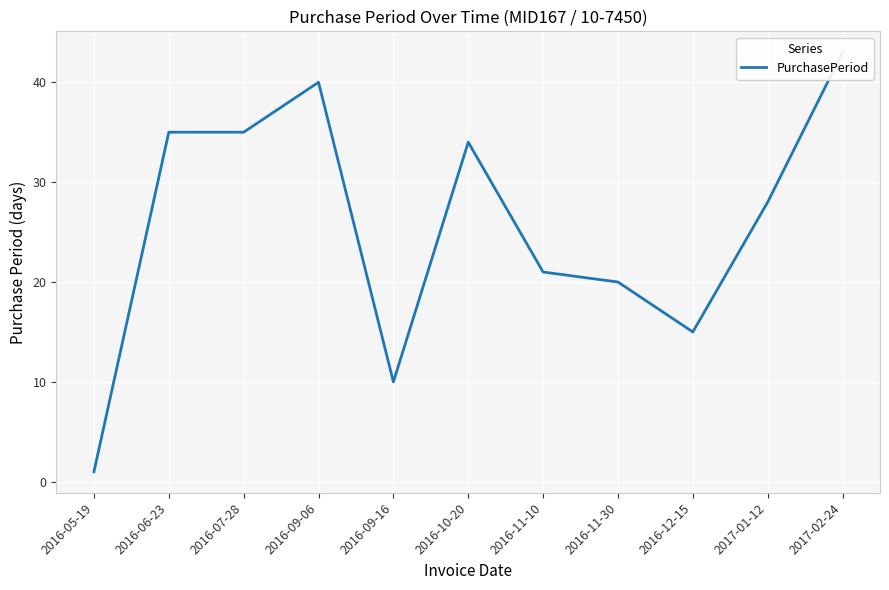

At which category does the data reach its first local peak?

2016-09-06